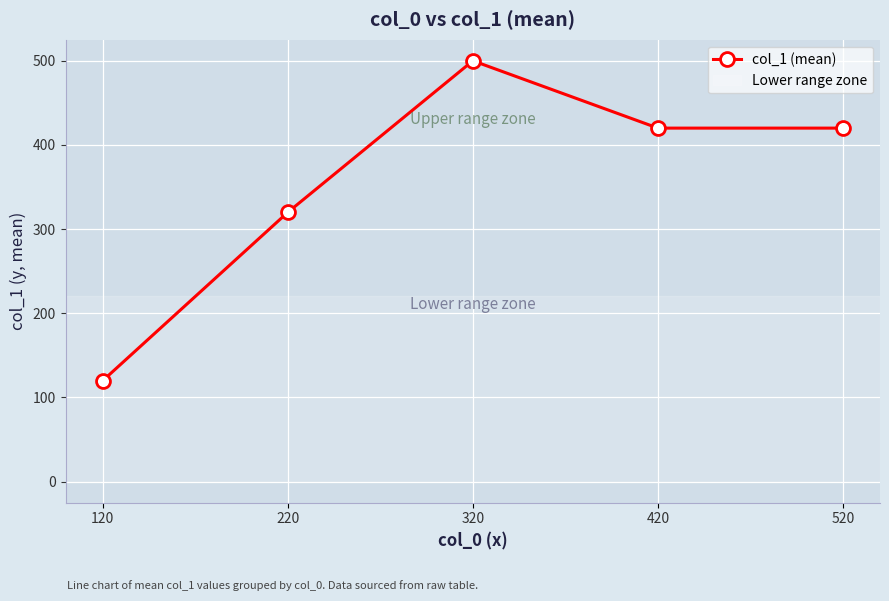

True or false: the data shows 158 at 120.

False